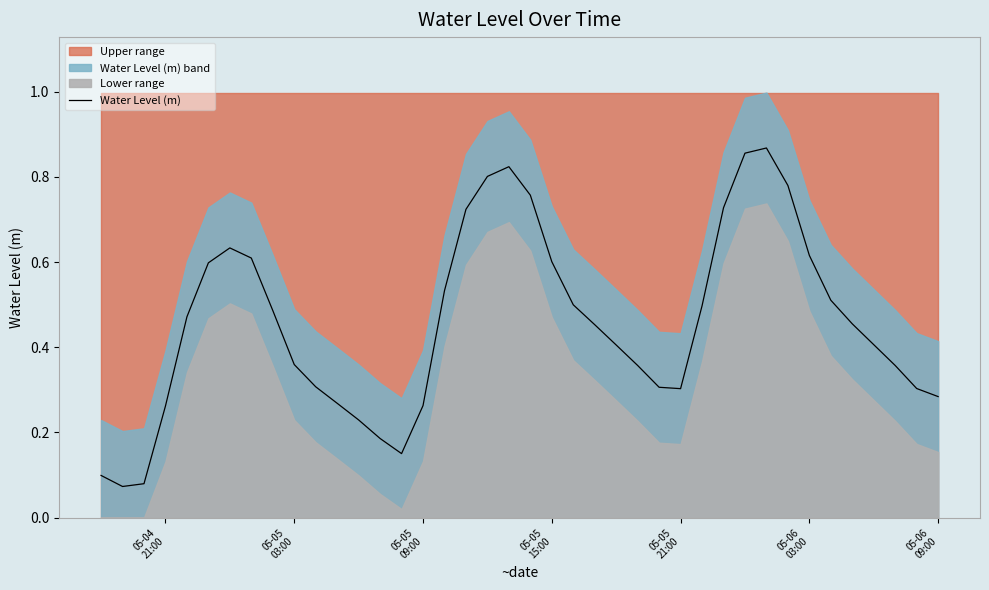

True or false: there are more than 1 points higher than both neighbors.

True